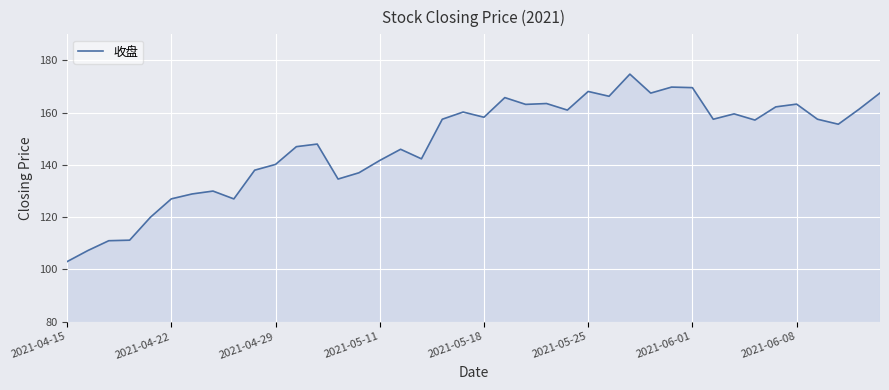

What is the difference between the maximum and minimum values?

71.8